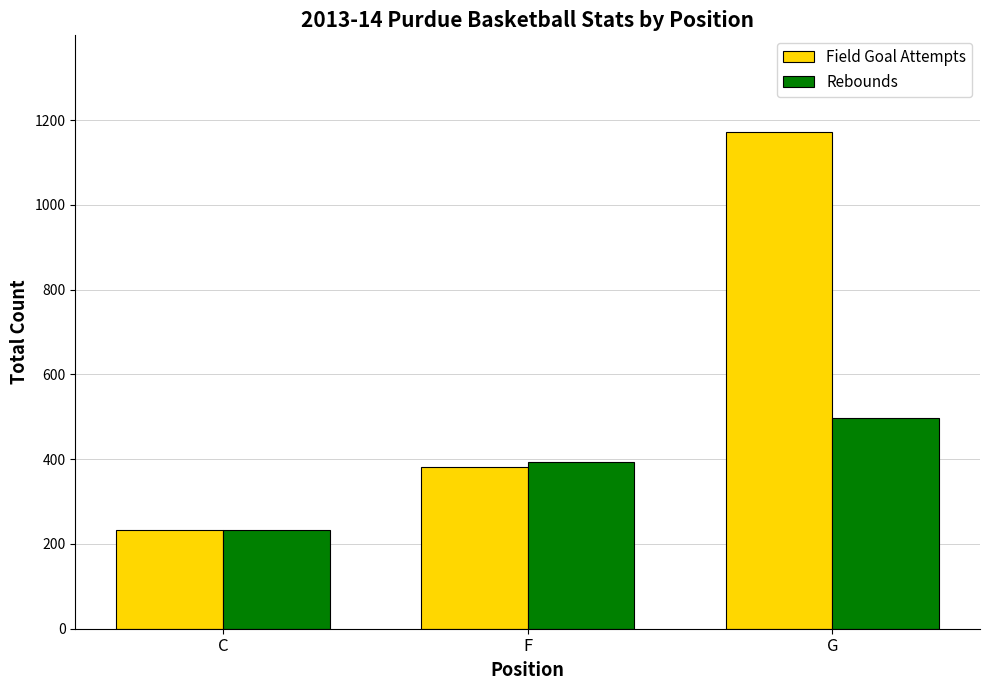

What is the label of the 3rd bar from the left?

G